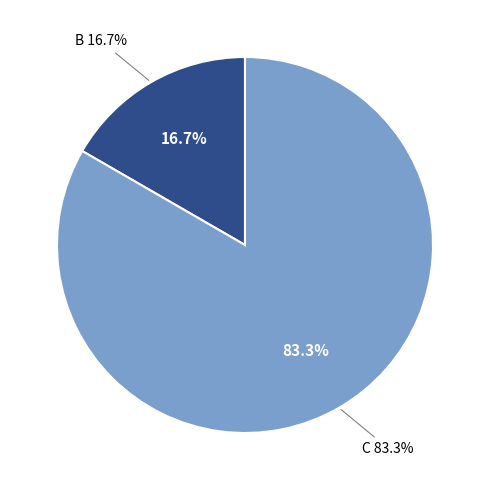

To the nearest percent, what is the combined percentage of B and C?

100%